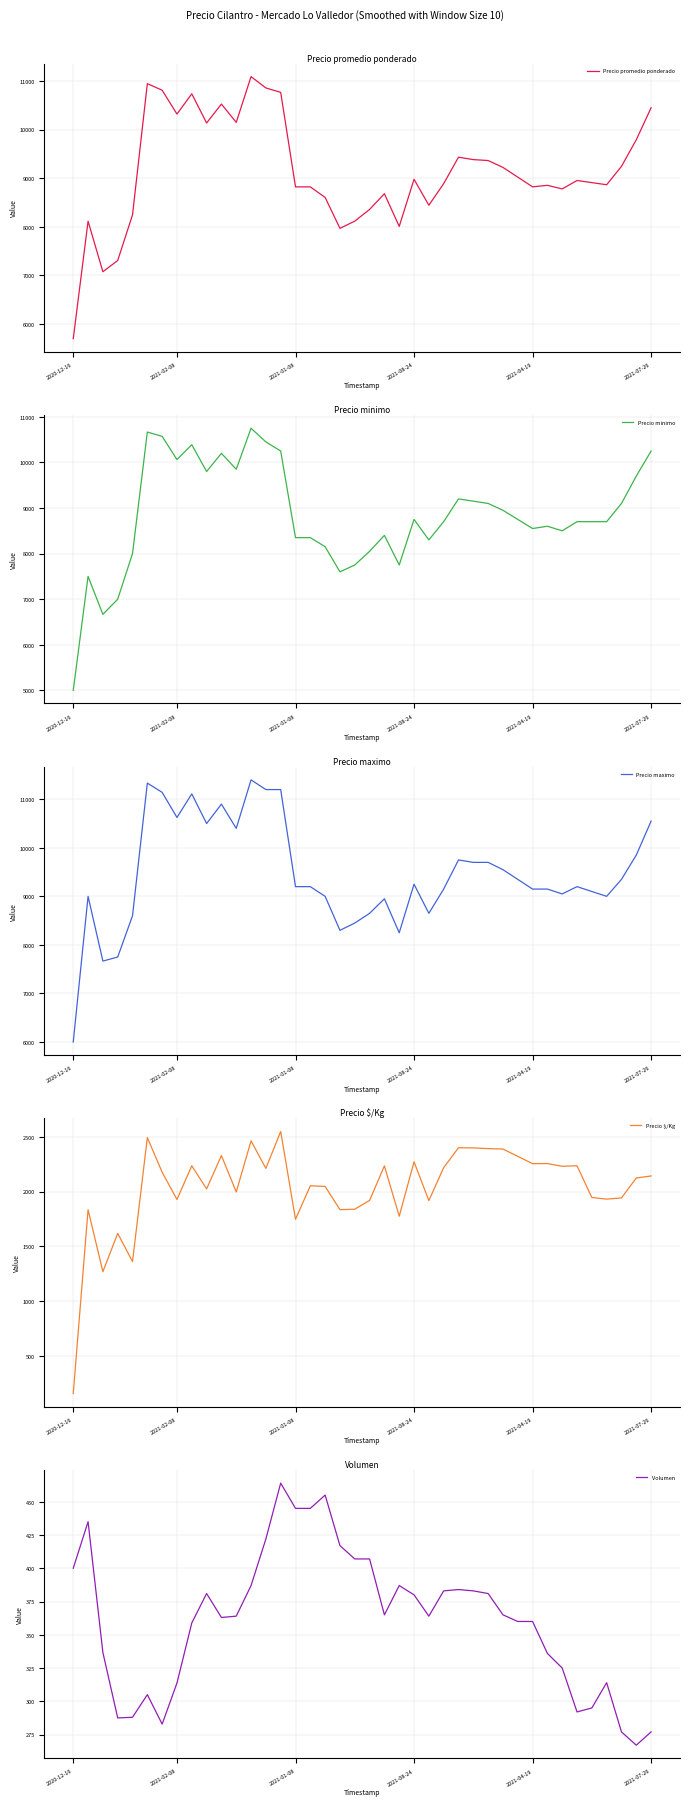

Which category has the lowest value in the Precio $/Kg series?

2020-12-16